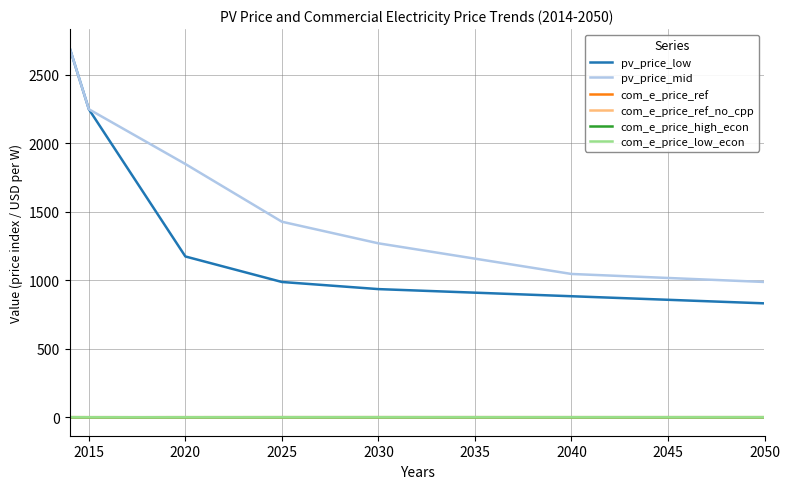

Which series has the largest range (max minus min)?

pv_price_low